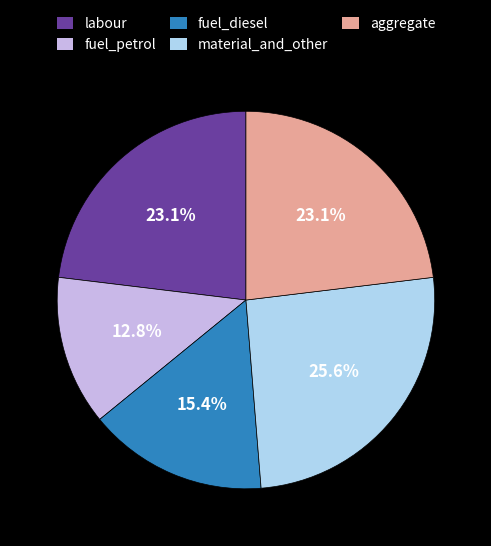

What is the smallest slice in the pie chart?

fuel_petrol